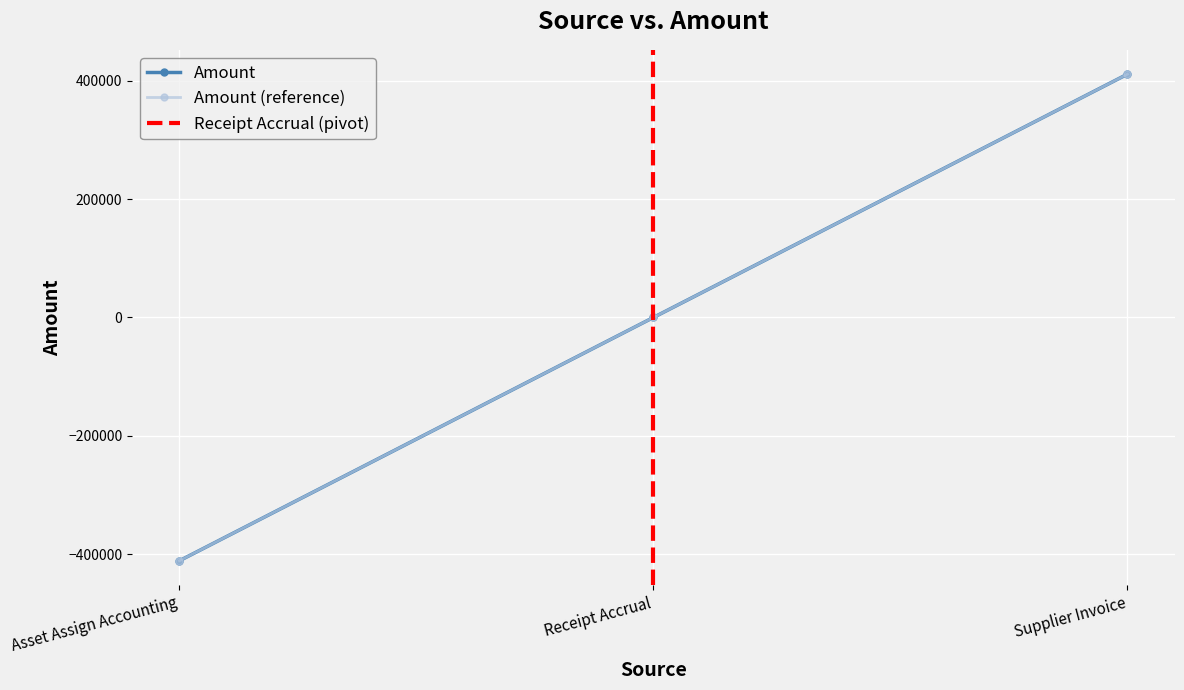

How many positive values are there?

1